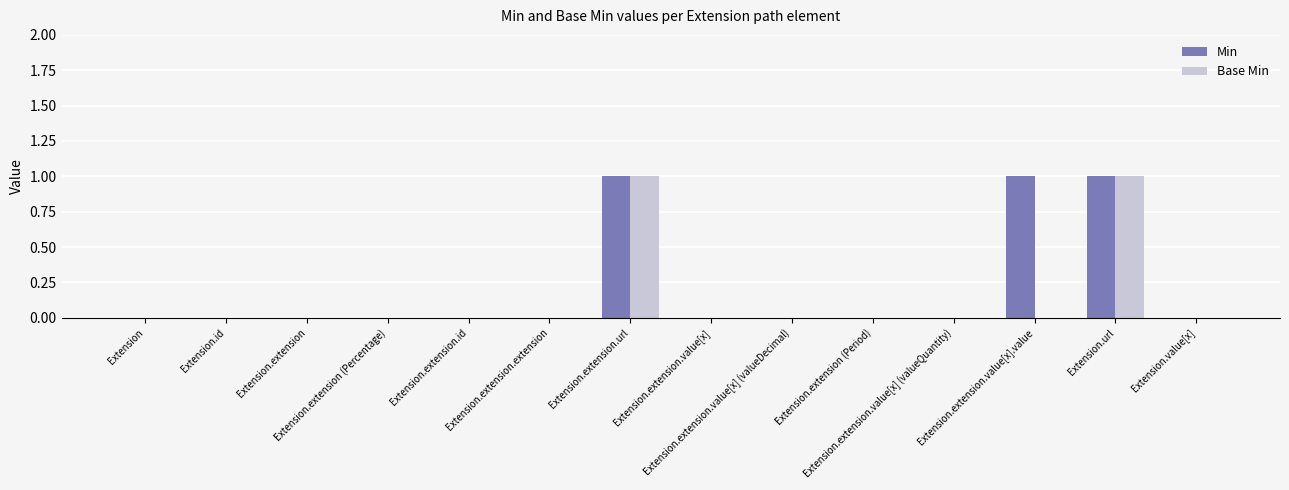

Reading left to right, list all the values displayed in this chart.

Min: Extension=0	Extension.id=0	Extension.extension=0	Extension.extension (Percentage)=0	Extension.extension.id=0	Extension.extension.extension=0	Extension.extension.url=1	Extension.extension.value[x]=0	Extension.extension.value[x] (valueDecimal)=0	Extension.extension (Period)=0	Extension.extension.value[x] (valueQuantity)=0	Extension.extension.value[x].value=1	Extension.url=1	Extension.value[x]=0
Base Min: Extension=0	Extension.id=0	Extension.extension=0	Extension.extension (Percentage)=0	Extension.extension.id=0	Extension.extension.extension=0	Extension.extension.url=1	Extension.extension.value[x]=0	Extension.extension.value[x] (valueDecimal)=0	Extension.extension (Period)=0	Extension.extension.value[x] (valueQuantity)=0	Extension.extension.value[x].value=0	Extension.url=1	Extension.value[x]=0